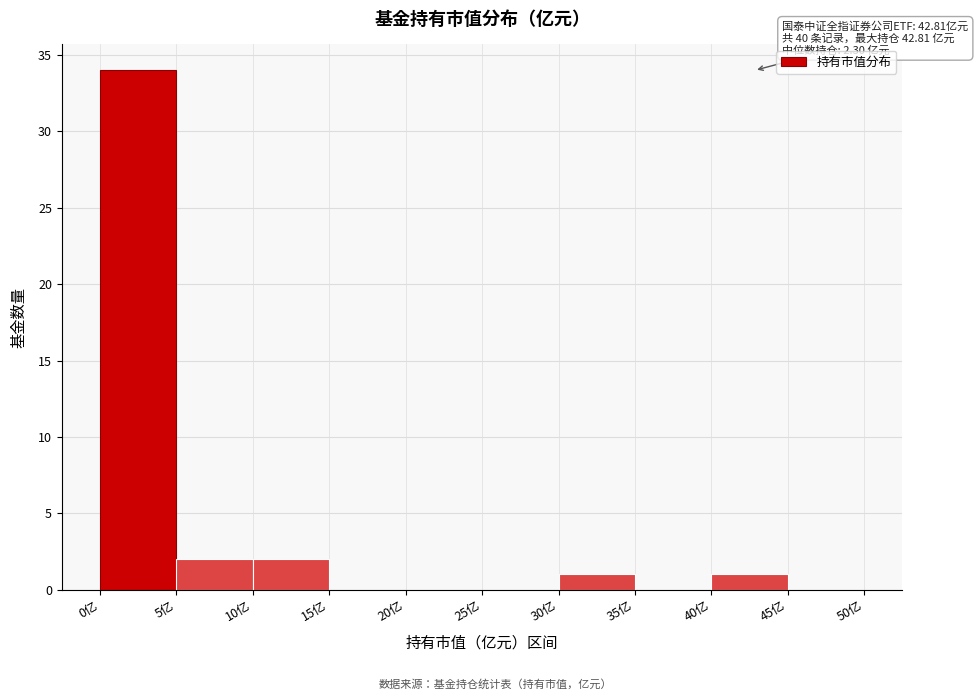

Over which range of the x-axis is the bar tallest?

0 to 5